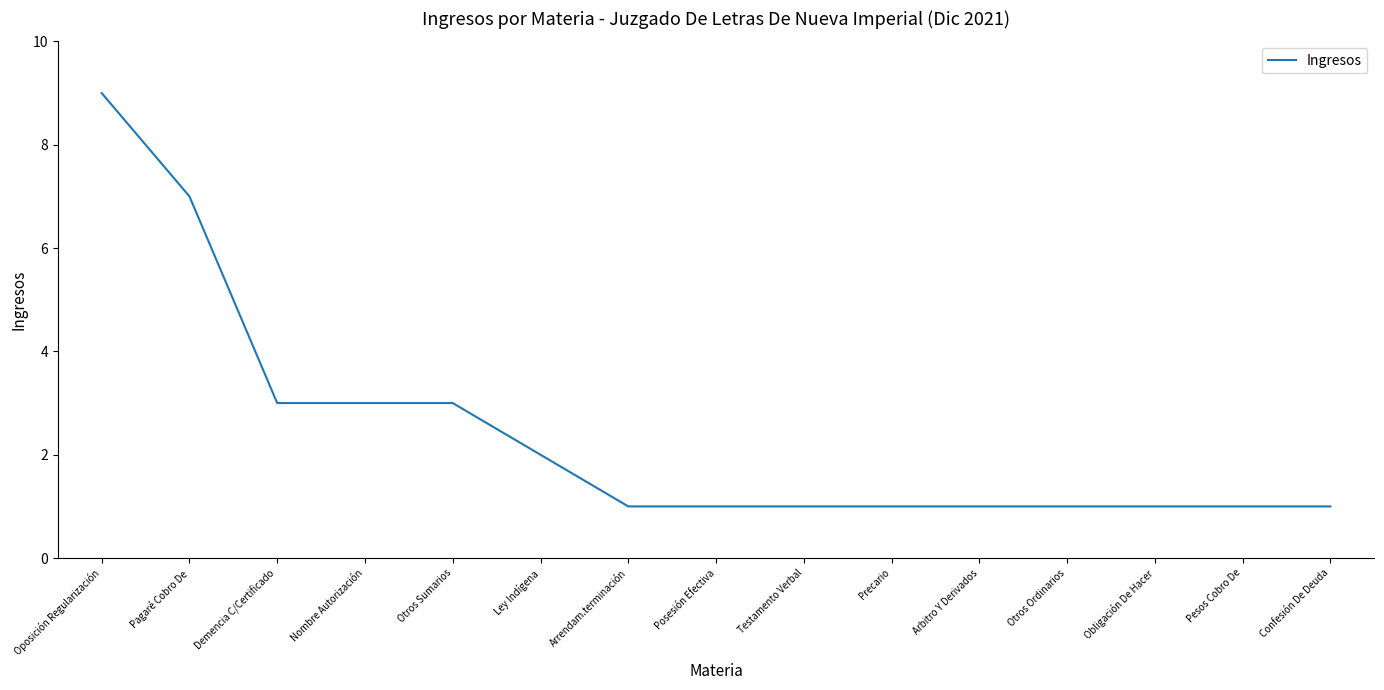

Is it true that the value at Precario is 1?

True